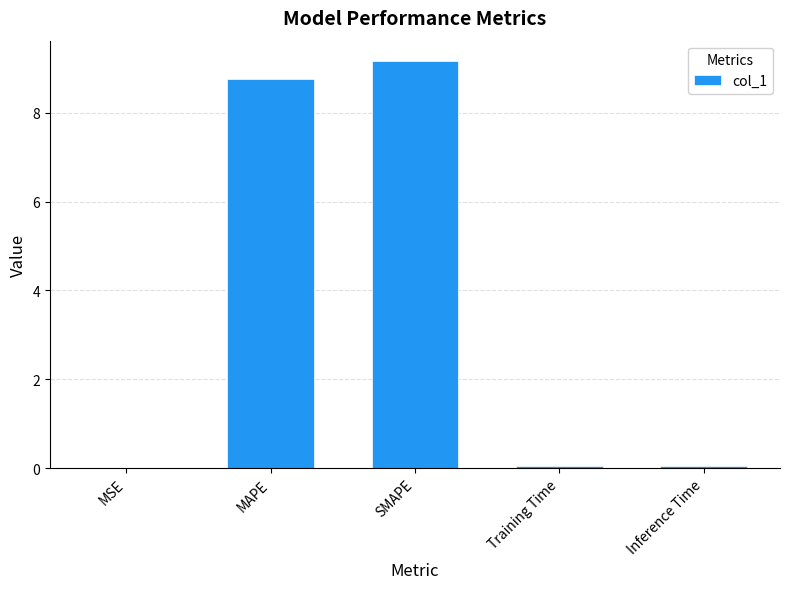

Are the bars horizontal?

No